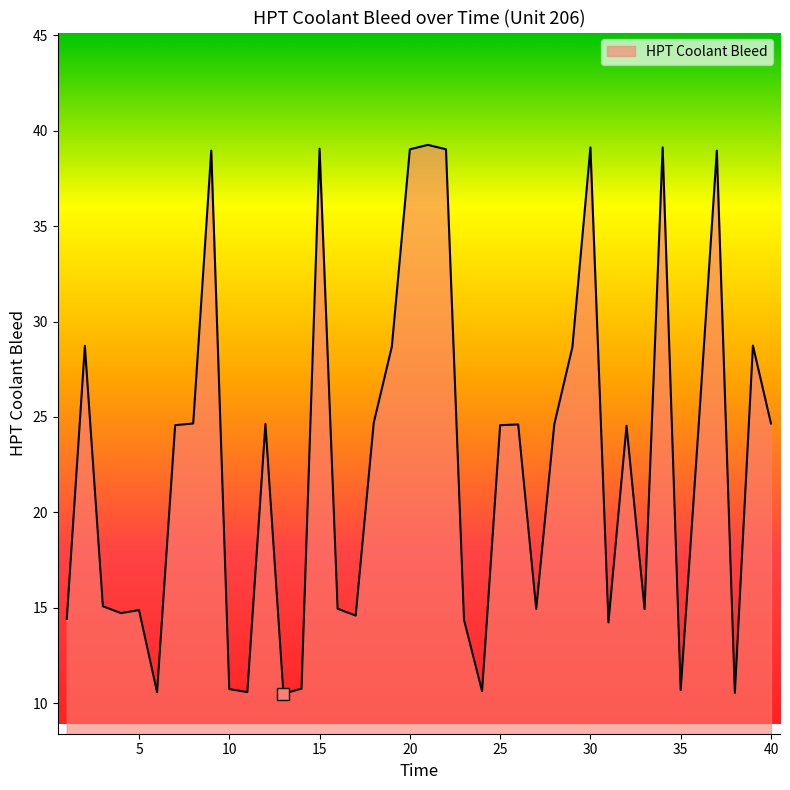

What is the minimum value shown in the chart?

10.5